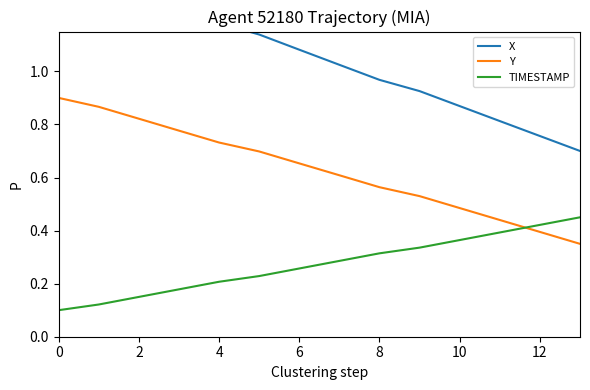

What is the difference between the maximum and minimum values in the Y series?

0.6